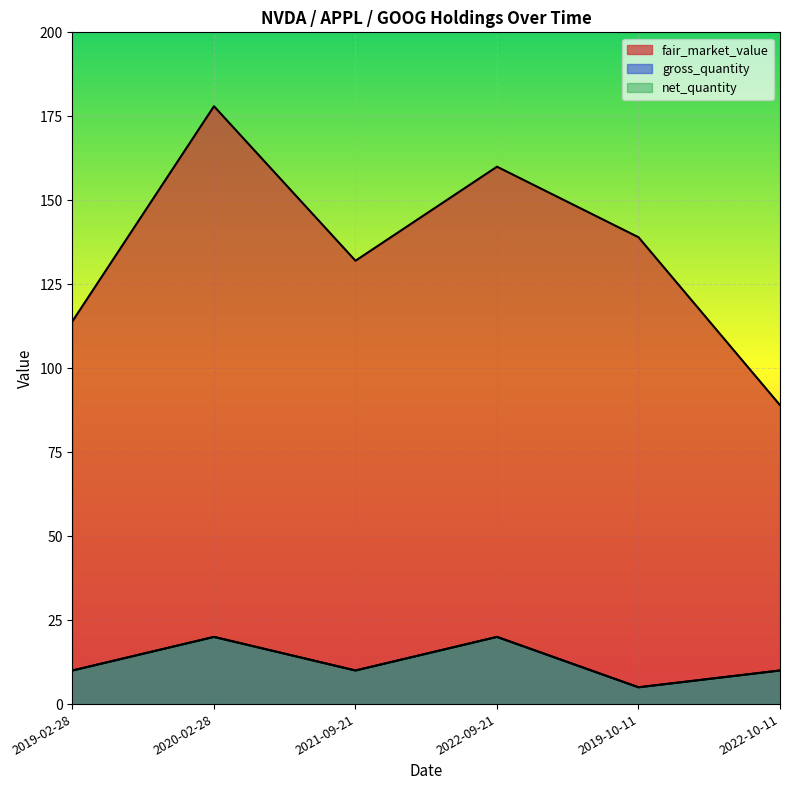

Which has a higher value, 2020-02-28 or 2022-10-11?

2020-02-28